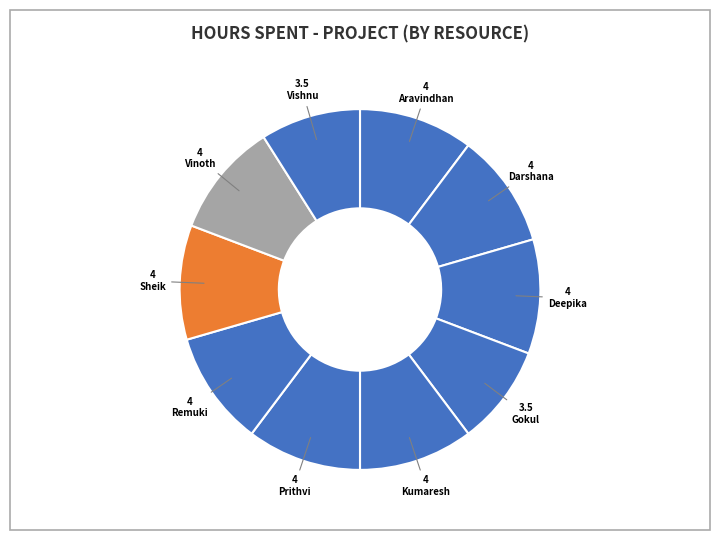

How many slices are in this pie chart?

10